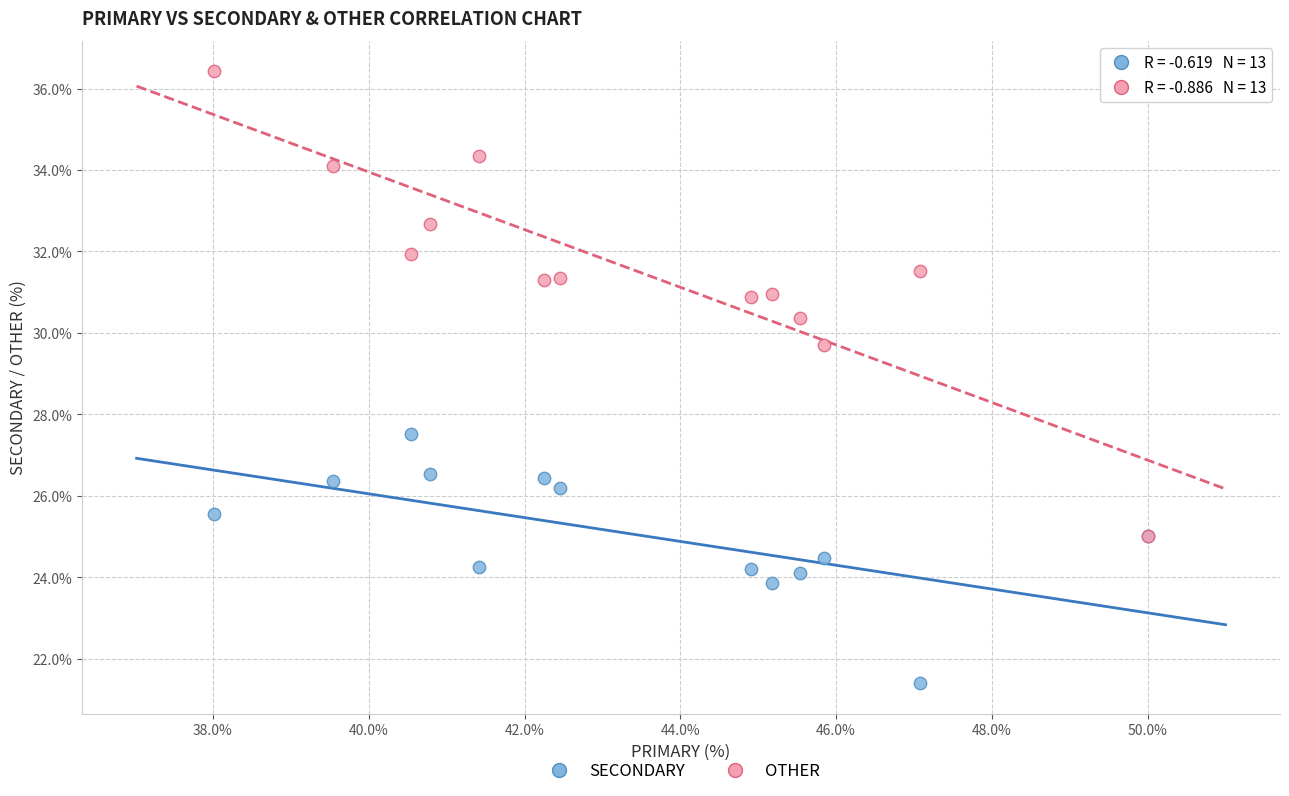

Which series contains the lowest Y value?

SECONDARY